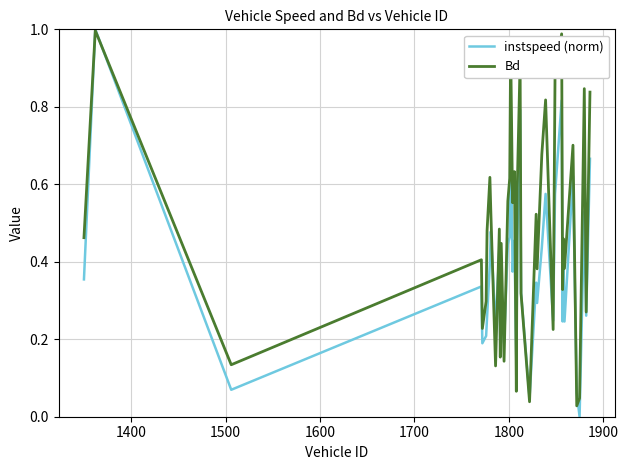

Which series has the largest total across all categories?

Bd